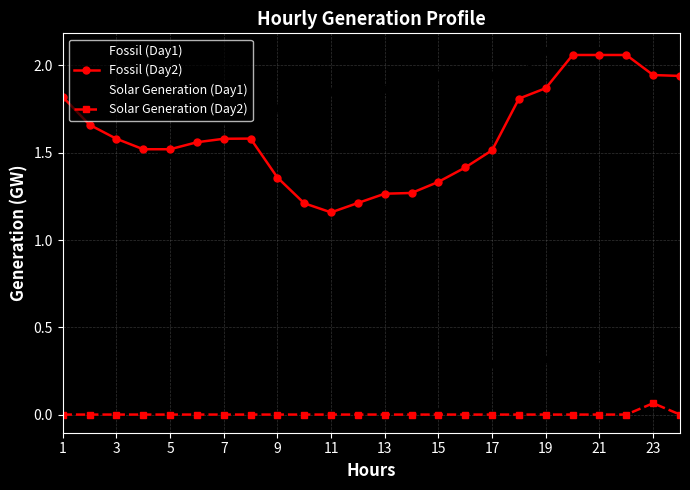

True or false: Solar Generation (Day2) and Fossil (Day2) cross at least once.

False